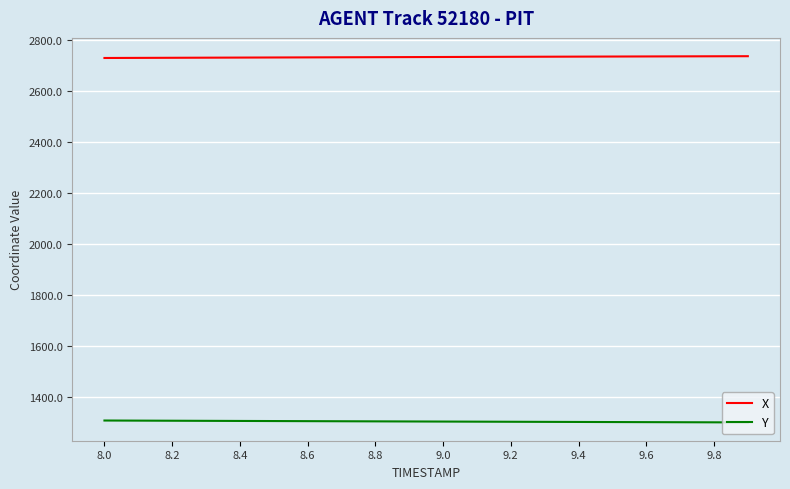

True or false: Y and X intersect in this chart.

False